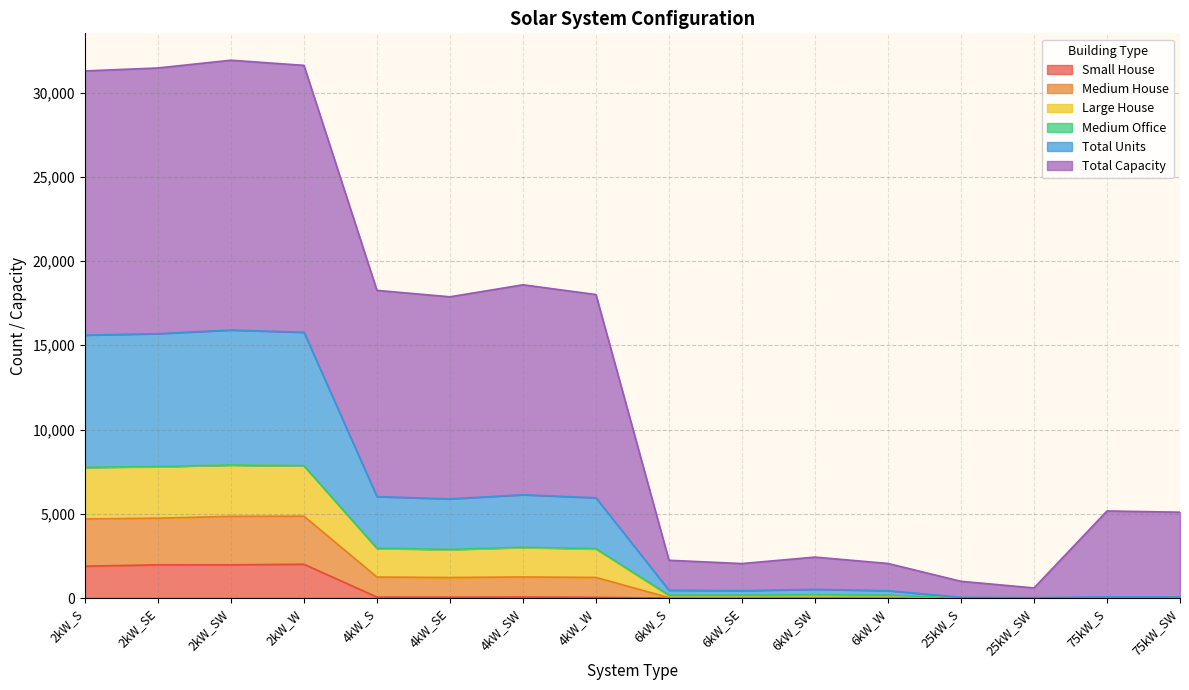

What is the highest value of the Small House series?

2008